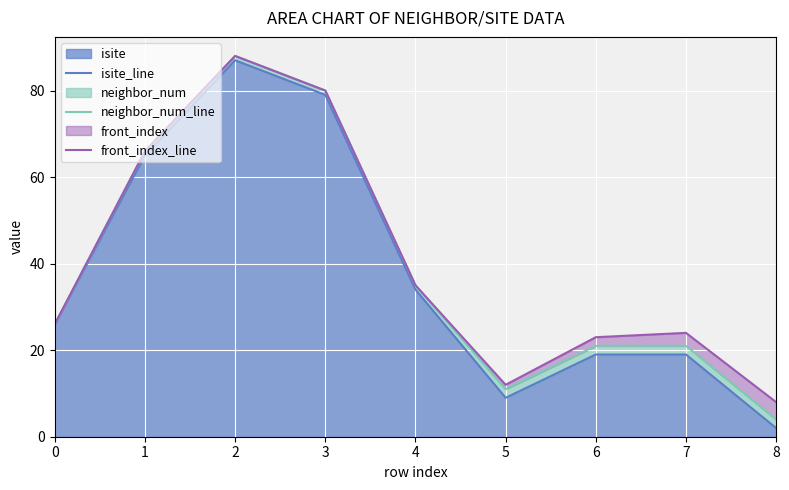

Reading right to left, list all the values displayed in this chart.

isite_line: 2	19	19	9	34	79	87	65	26
neighbor_num_line: 4	21	21	11	35	80	88	66	26
front_index_line: 8	24	23	12	35	80	88	66	26